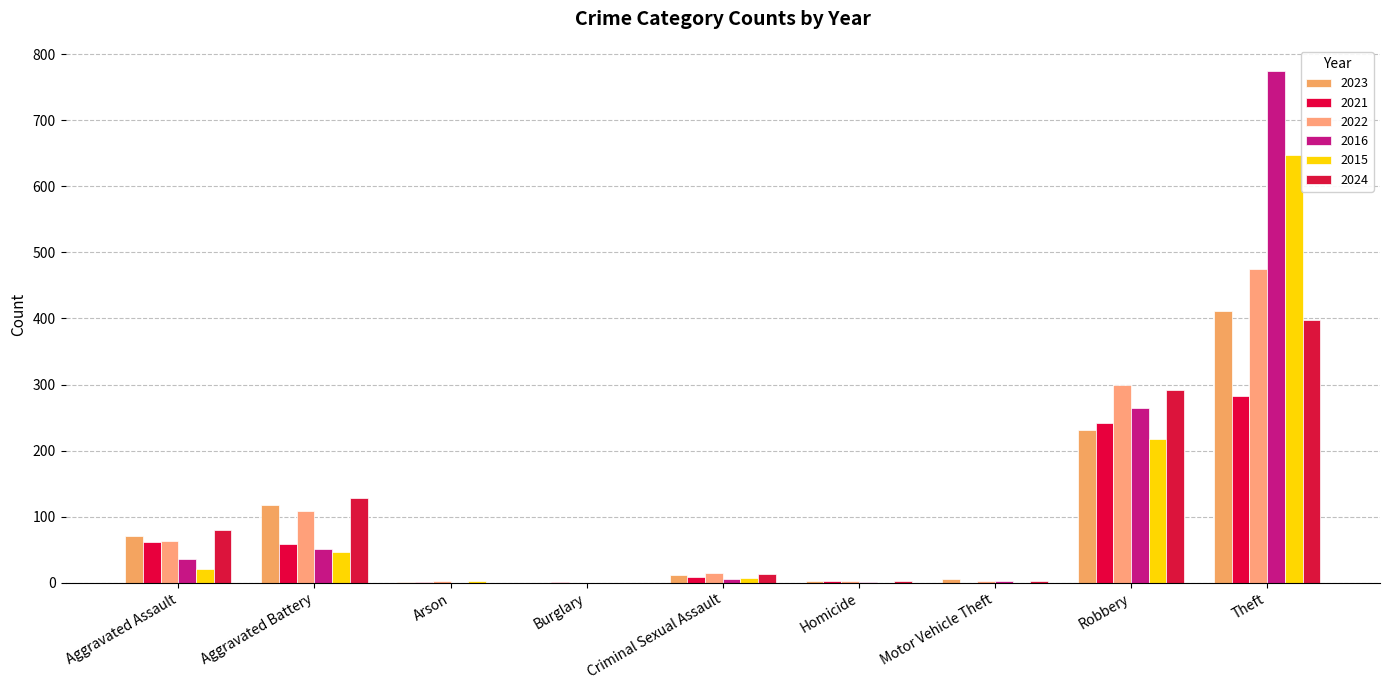

Is the value of 2024 at Robbery greater than the value of 2022 at Burglary?

Yes